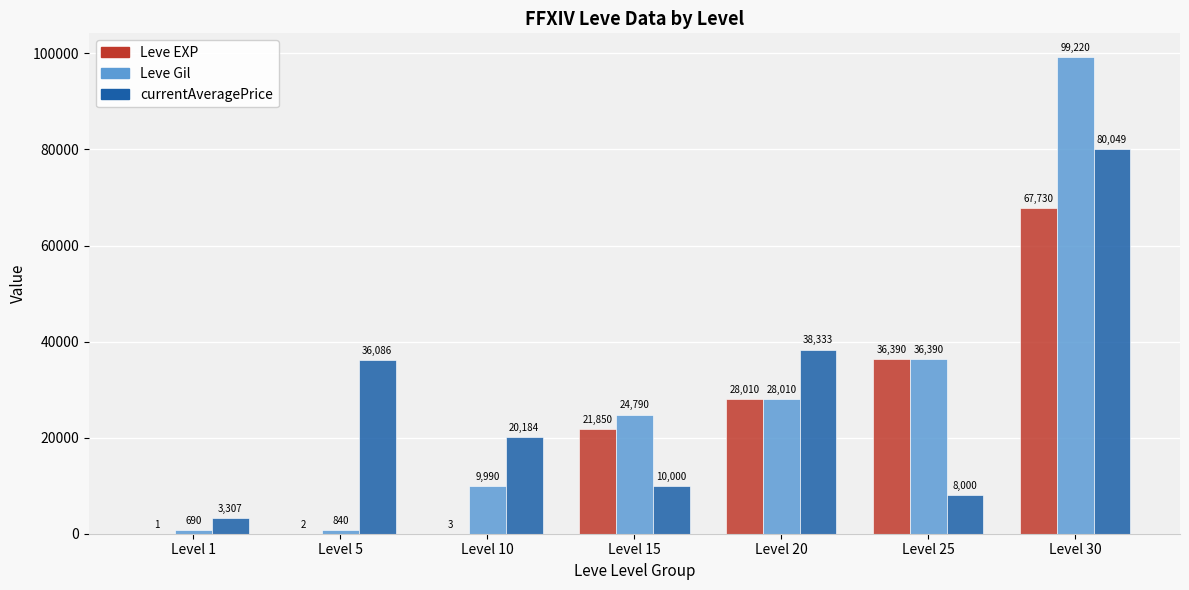

Which series has the largest total across all categories?

Leve Gil